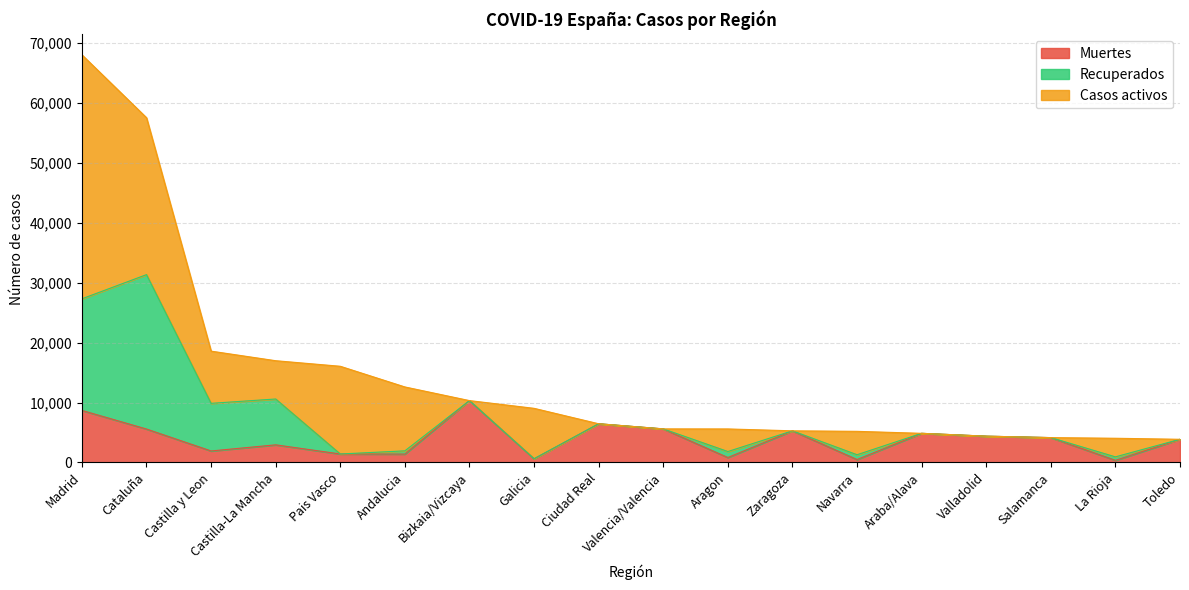

Reading left to right, extract all data points from this chart.

Muertes: 8691	5583	1922	2945	1418	1404	10332	604	6464	5609	826	5287	490	4868	4393	4152	360	3872
Recuperados: 18639	25783	7953	7655	0	537	0	28	0	0	1002	0	804	0	0	0	577	0
Casos activos: 40736	26203	8716	6392	14646	10671	0	8409	0	0	3772	0	3905	0	0	0	3107	0